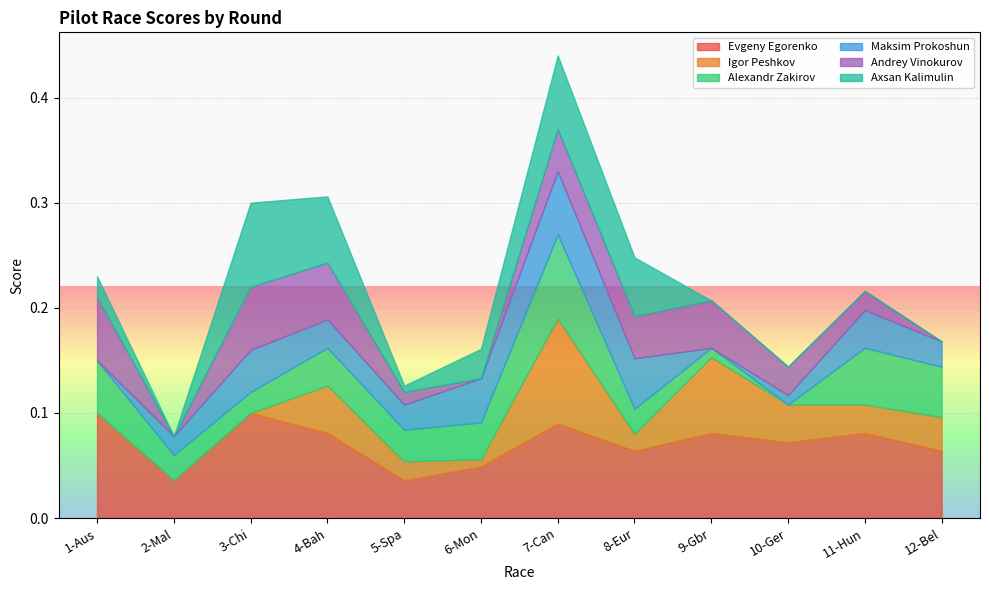

In Andrey Vinokurov, how many points are lower than both neighbors (excluding endpoints)?

2